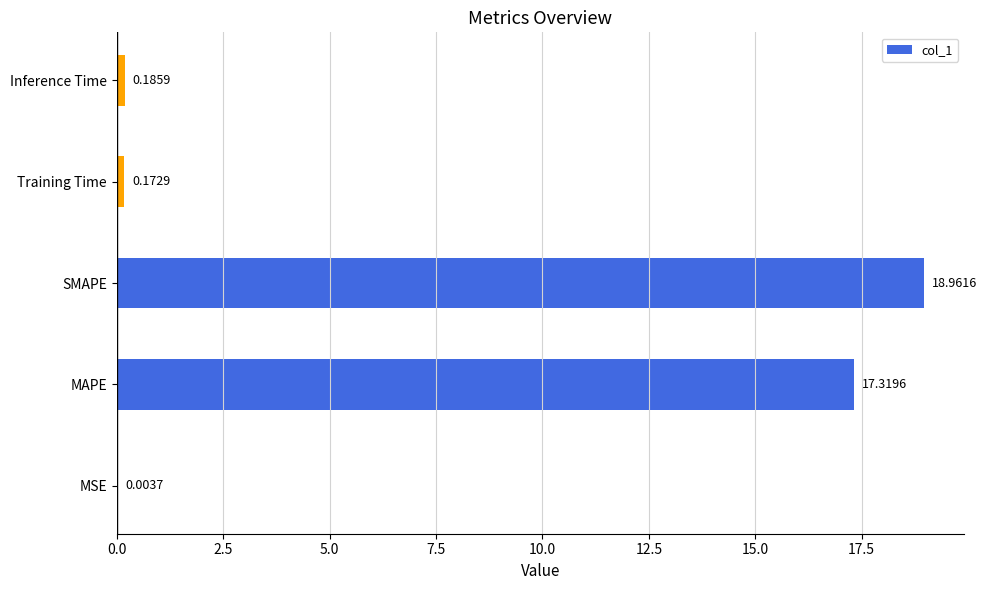

Which category has the highest value across all series?

SMAPE